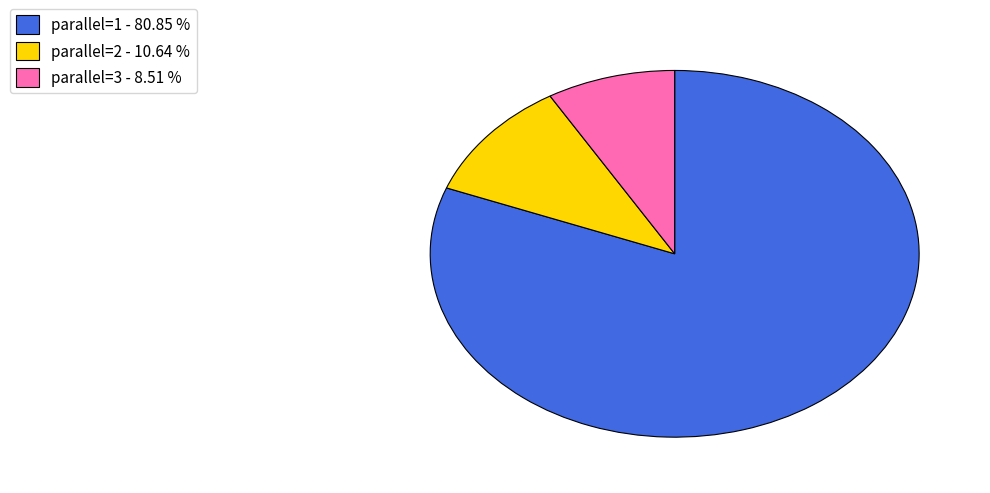

Approximately how many times larger is the value at parallel=3 compared to parallel=2?

0.8